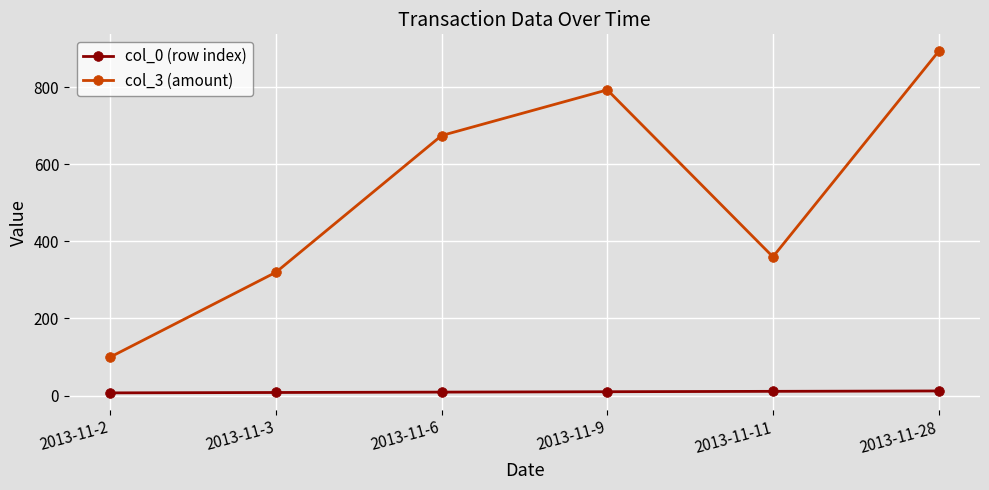

What is the value of the col_3 (amount) point at the 4th from the left?

793.2